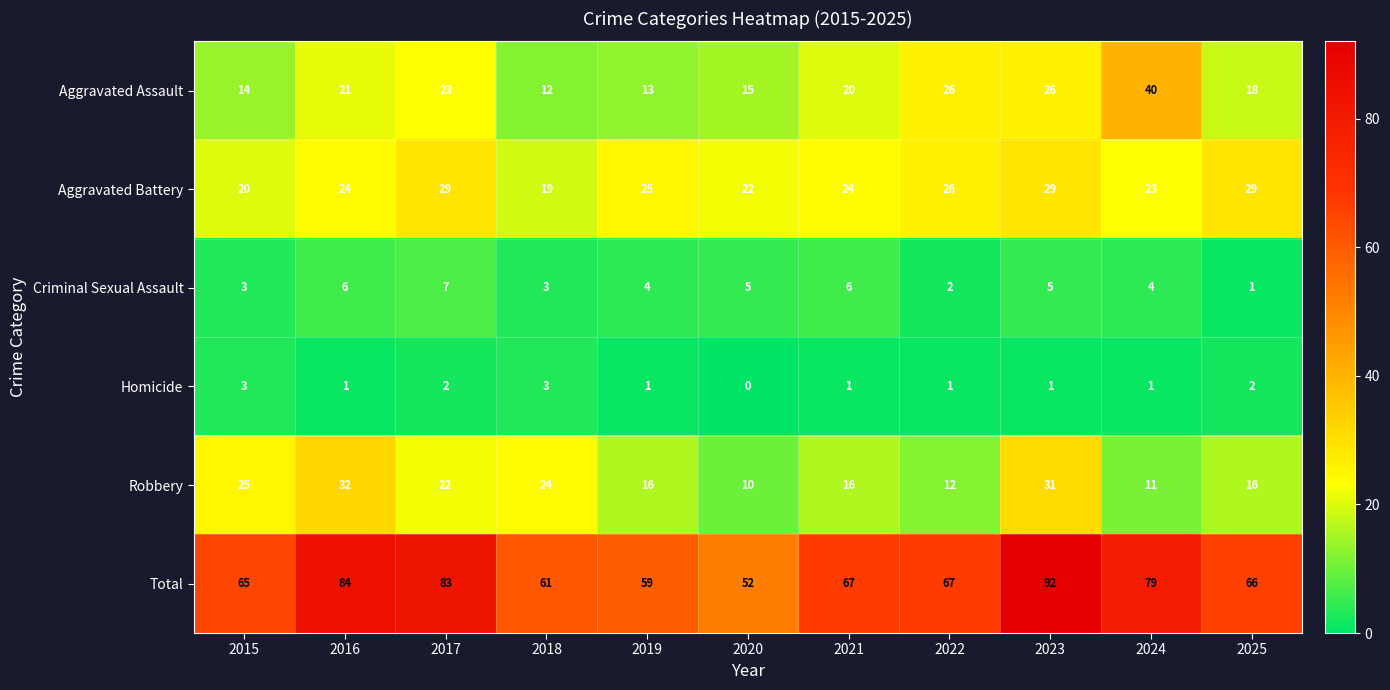

What is the difference between the maximum and minimum values in the Criminal Sexual Assault series?

6